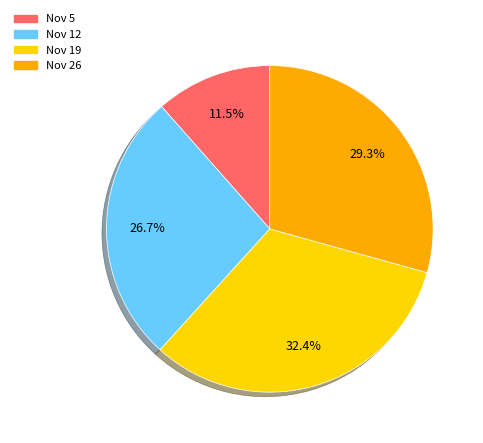

Is there any slice that represents more than half of the pie?

No